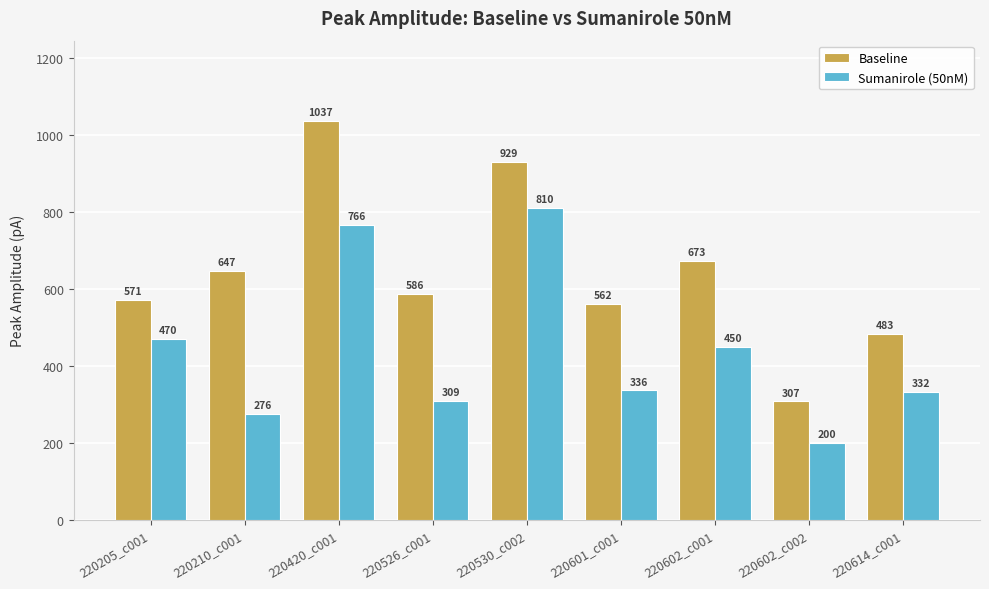

Which series has the widest spread of values?

Baseline